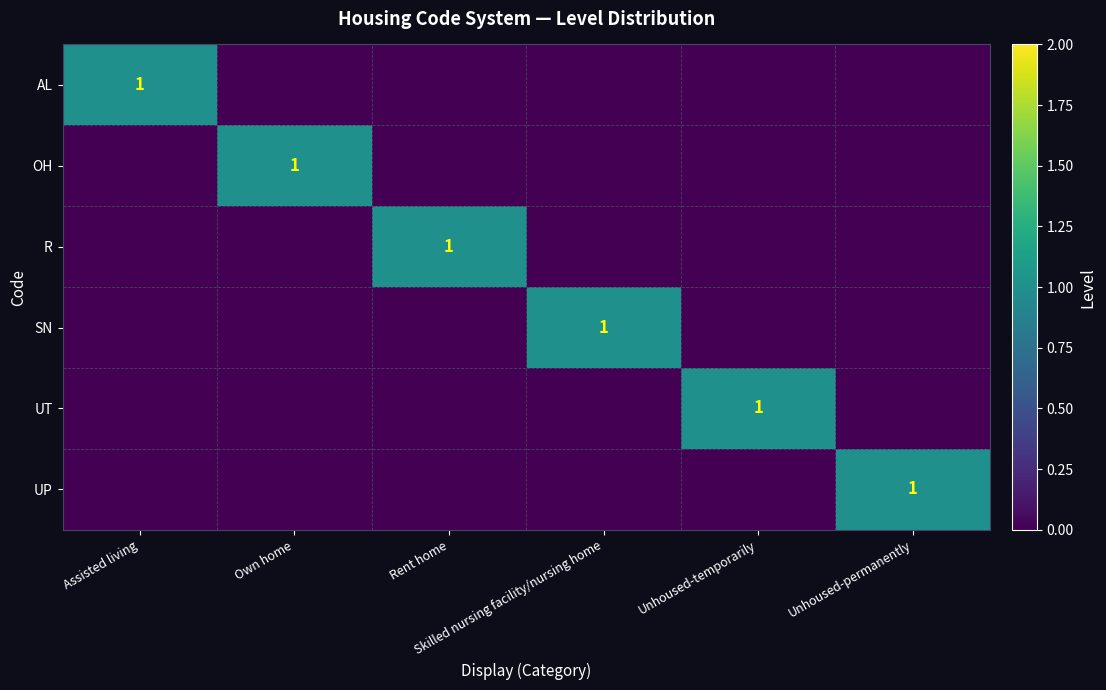

Which series has the largest range (max minus min)?

AL